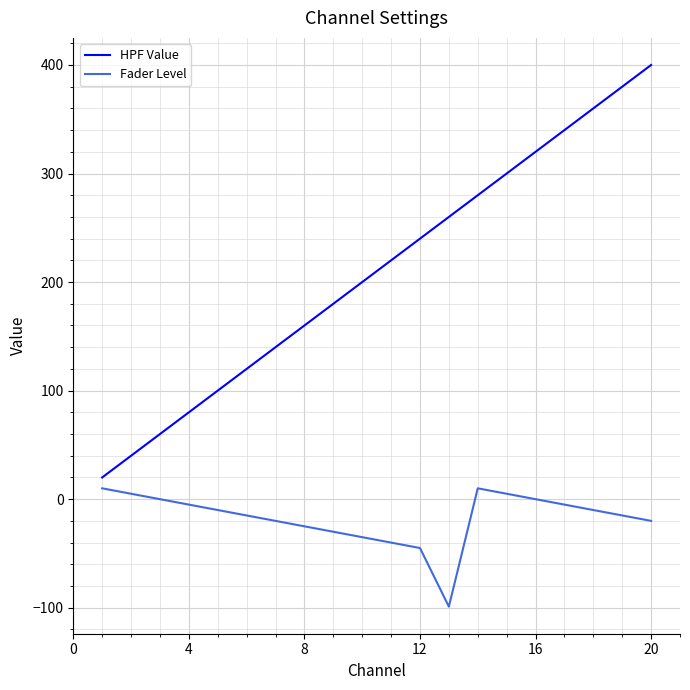

Reading left to right, transcribe all the data shown in this chart.

HPF Value: 20	40	60	80	100	120	140	160	180	200	220	240	260	280	300	320	340	360	380	400
Fader Level: 10	5	0	-5	-10	-15	-20	-25	-30	-35	-40	-45	-99	10	5	0	-5	-10	-15	-20